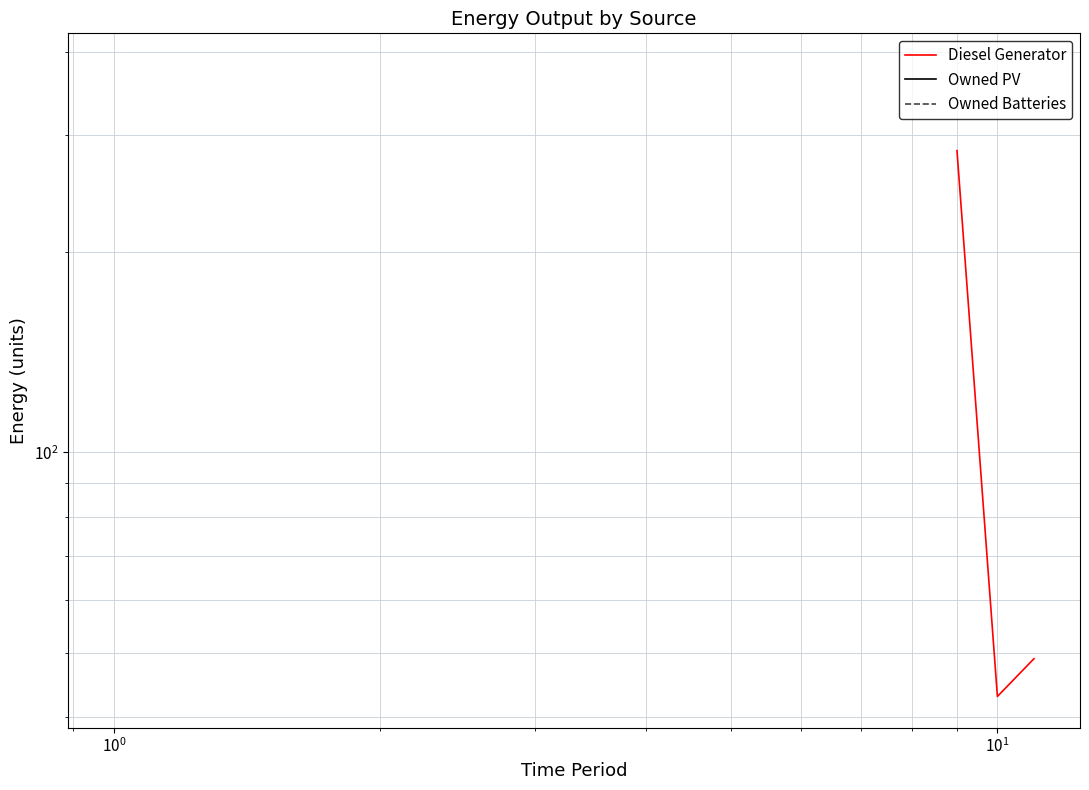

True or false: Owned Batteries has more than 2 interior local peaks.

False